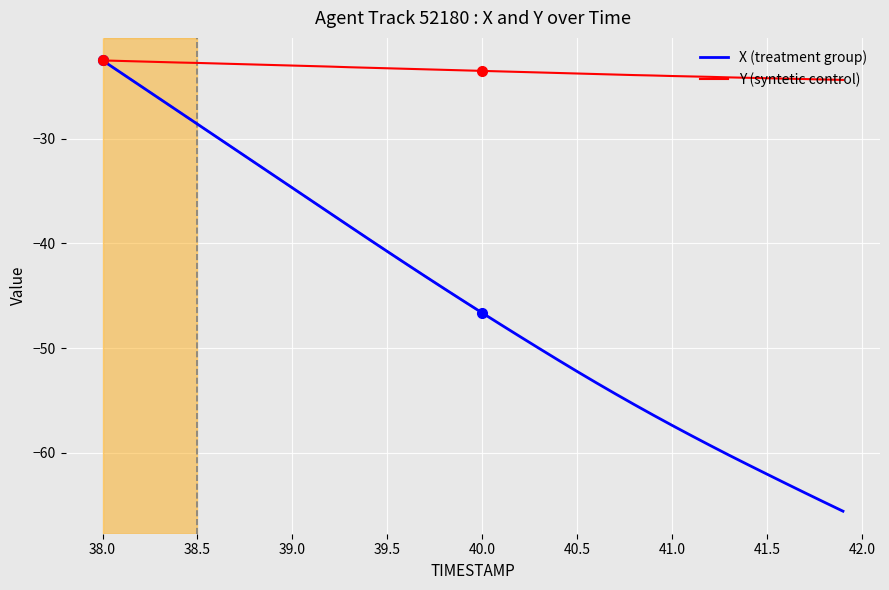

True or false: Y (syntetic control) has more than 1 points higher than both neighbors.

False